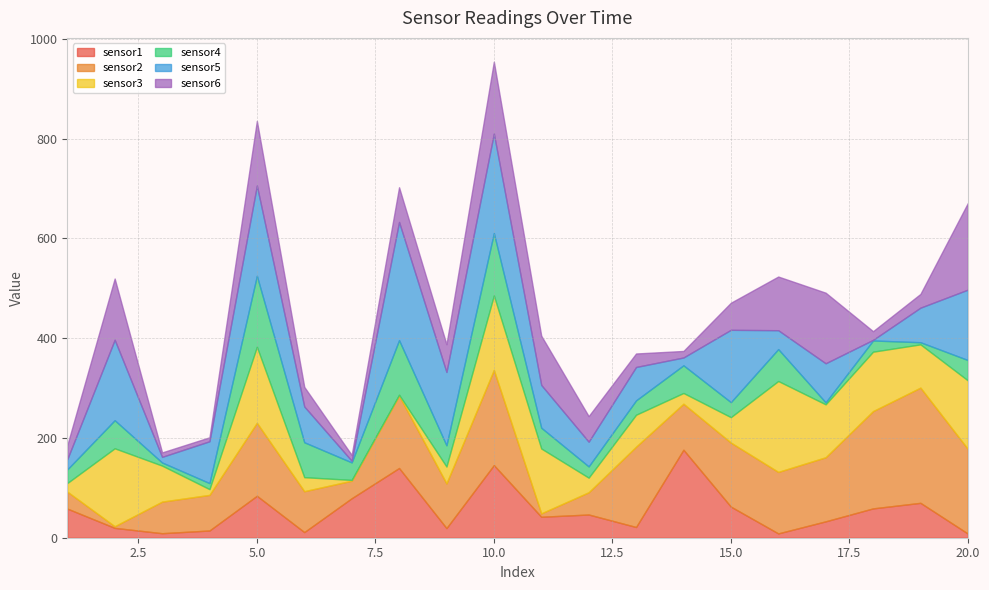

Rank the series by their maximum value, from highest to lowest.

sensor5, sensor2, sensor3, sensor1, sensor6, sensor4